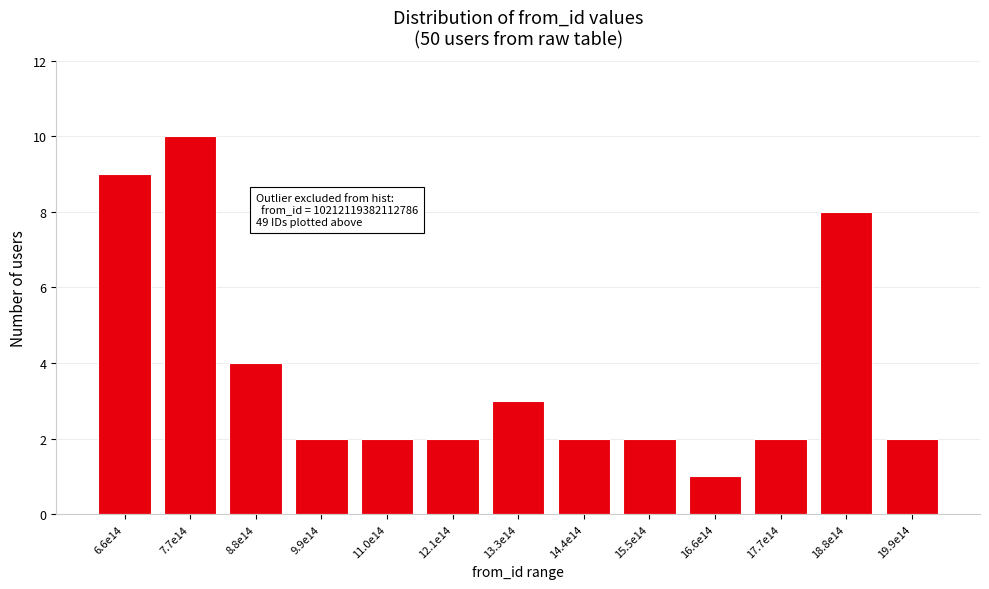

Reading left to right, transcribe all the data shown in this chart.

6.6e14=9	7.7e14=10	8.8e14=4	9.9e14=2	11.0e14=2	12.1e14=2	13.3e14=3	14.4e14=2	15.5e14=2	16.6e14=1	17.7e14=2	18.8e14=8	19.9e14=2